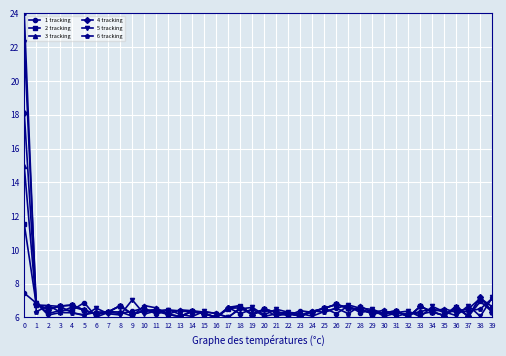

What is the average value of the 3 tracking series?

6.6